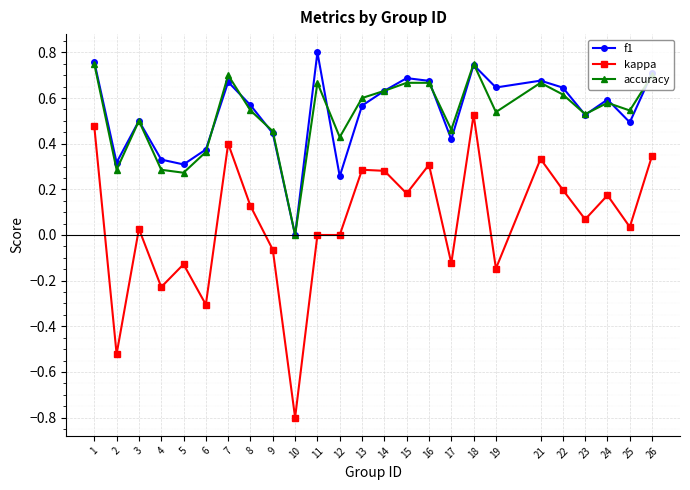

What is the total value across all series at 1?

2.0